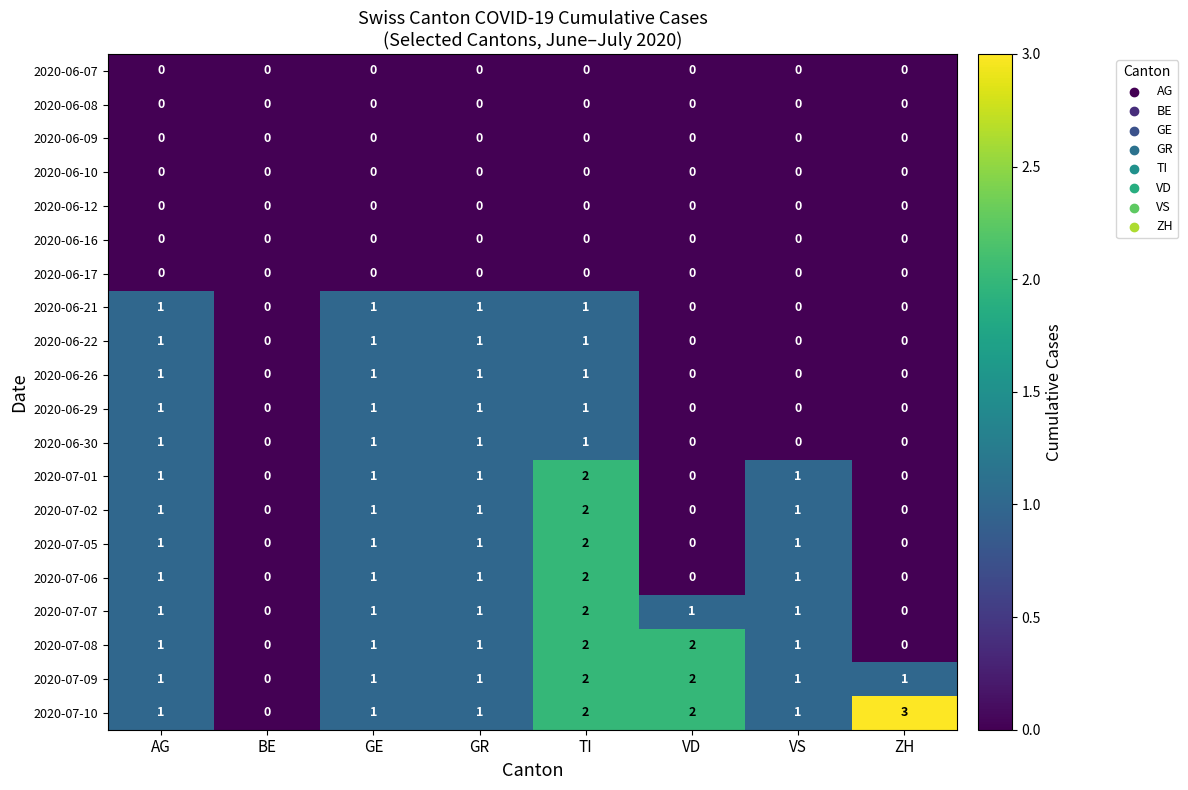

What is the maximum value shown in the chart?

3